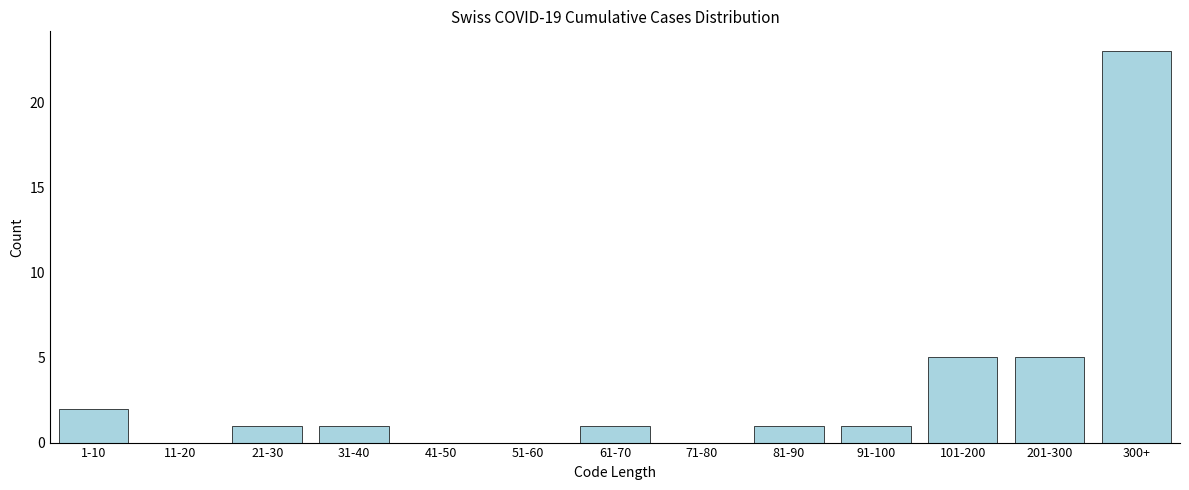

Reading left to right, transcribe all the data shown in this chart.

1-10=2	11-20=0	21-30=1	31-40=1	41-50=0	51-60=0	61-70=1	71-80=0	81-90=1	91-100=1	101-200=5	201-300=5	300+=23